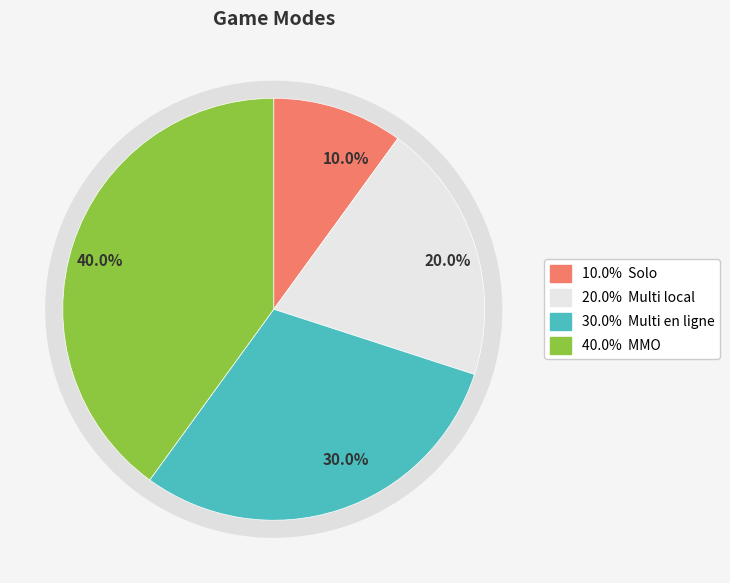

How many segments does this pie chart have?

4